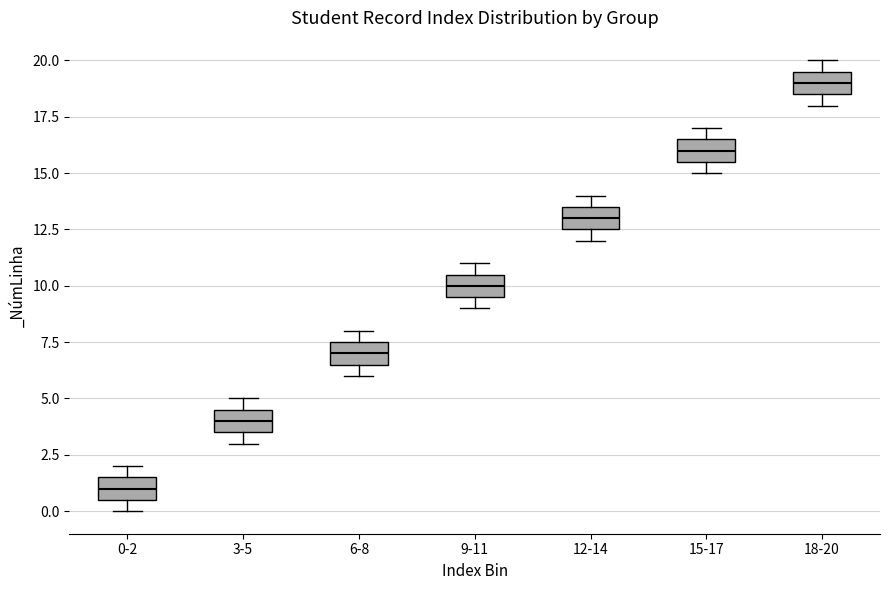

Where is the upper edge of the box for 9-11 on the y-axis? The values are not printed on the chart, so give them approximately, as read against the axis.

10.5